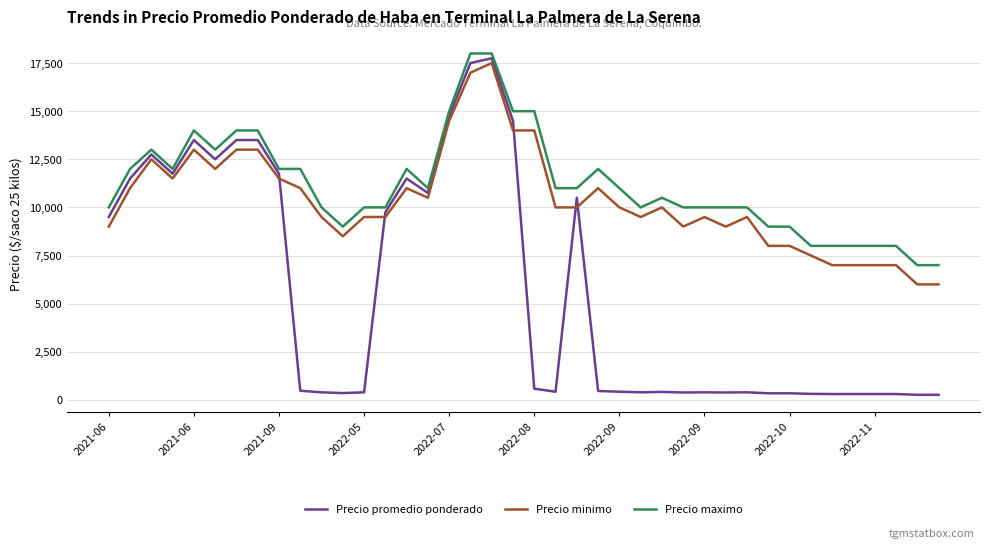

What is the highest value of the Precio maximo series?

18000